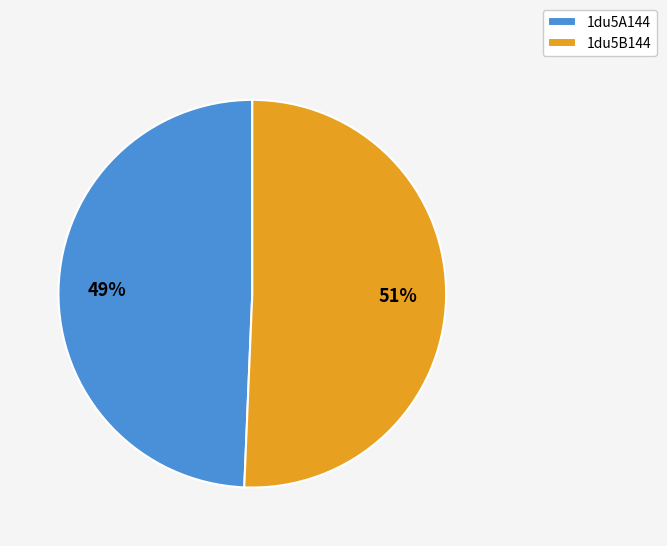

Is it true that 1du5B144 is 65% of the pie?

False